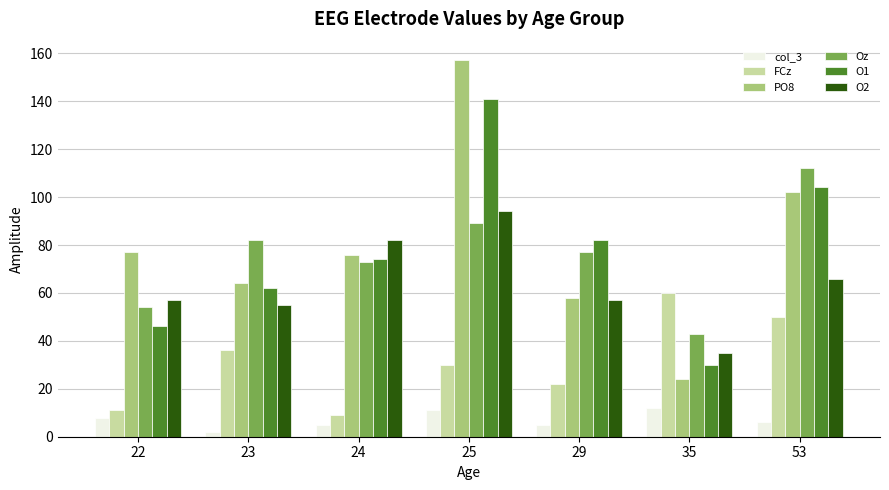

What is the difference between the PO8 values at 22 and 24?

1